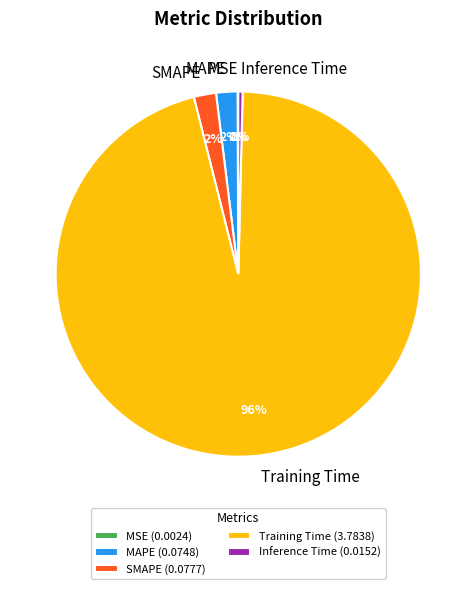

To the nearest percent, what is the difference between the Training Time and MAPE slice percentages?

94%